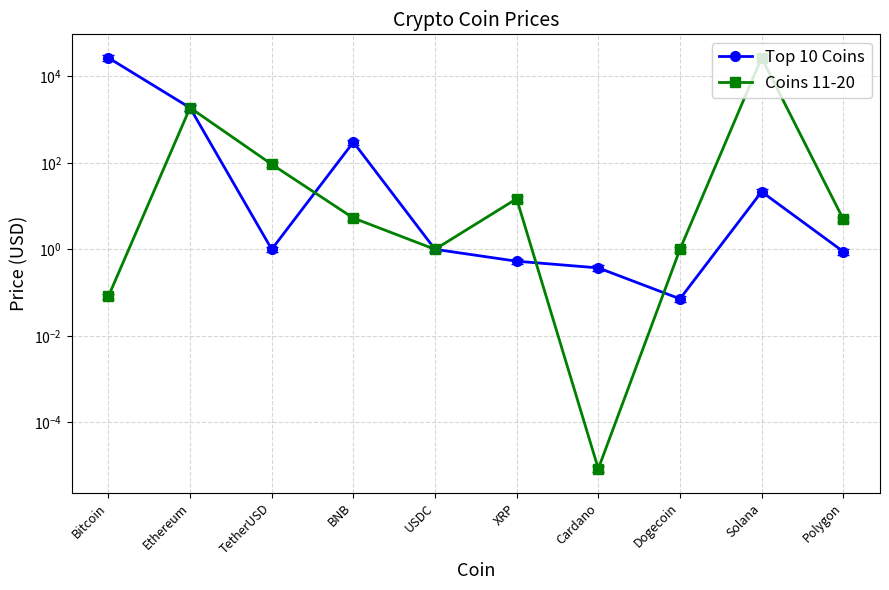

True or false: Coins 11-20 has more than 1 interior local peaks.

True